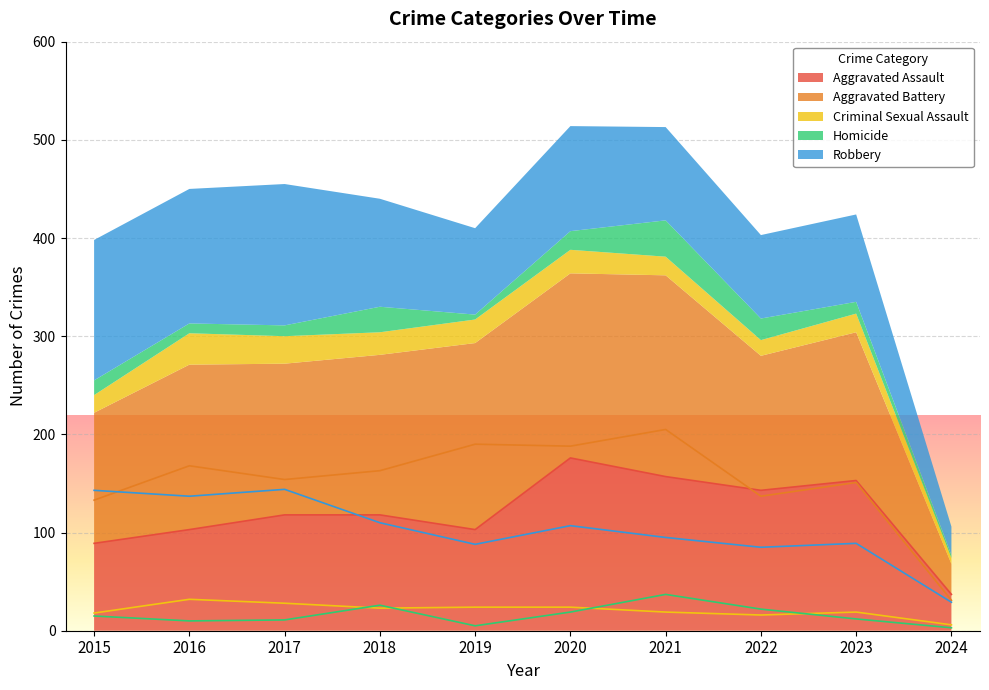

True or false: Aggravated Battery and Criminal Sexual Assault intersect in this chart.

False